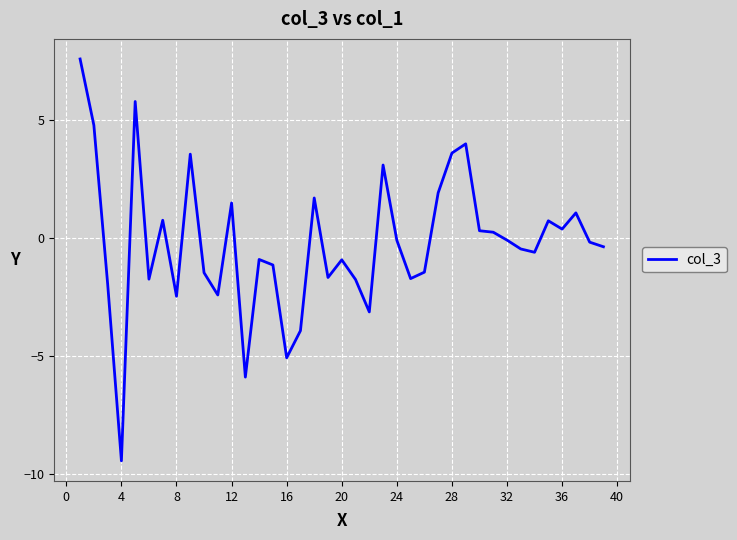

What is the smallest value displayed?

-9.5